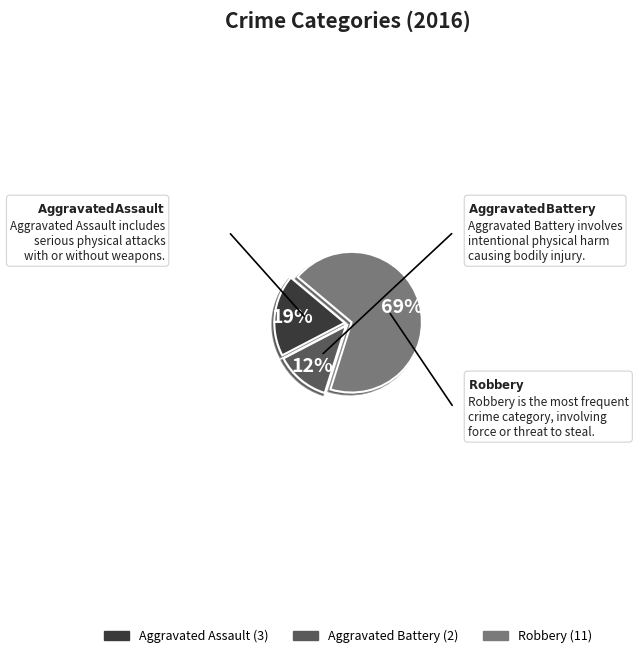

Is there a majority slice in this chart?

Yes